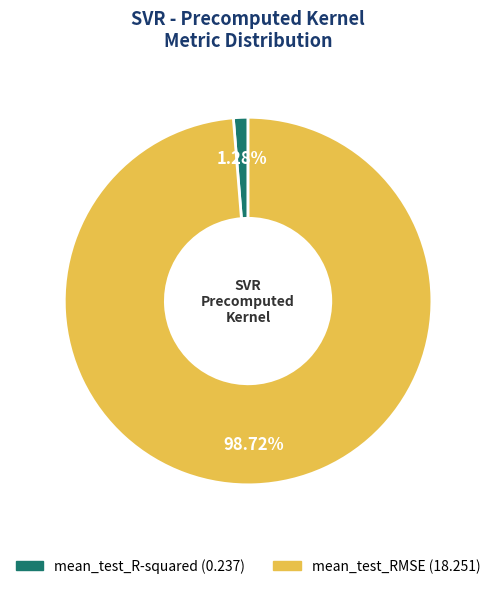

Is mean_test_R-squared the majority of the pie?

No